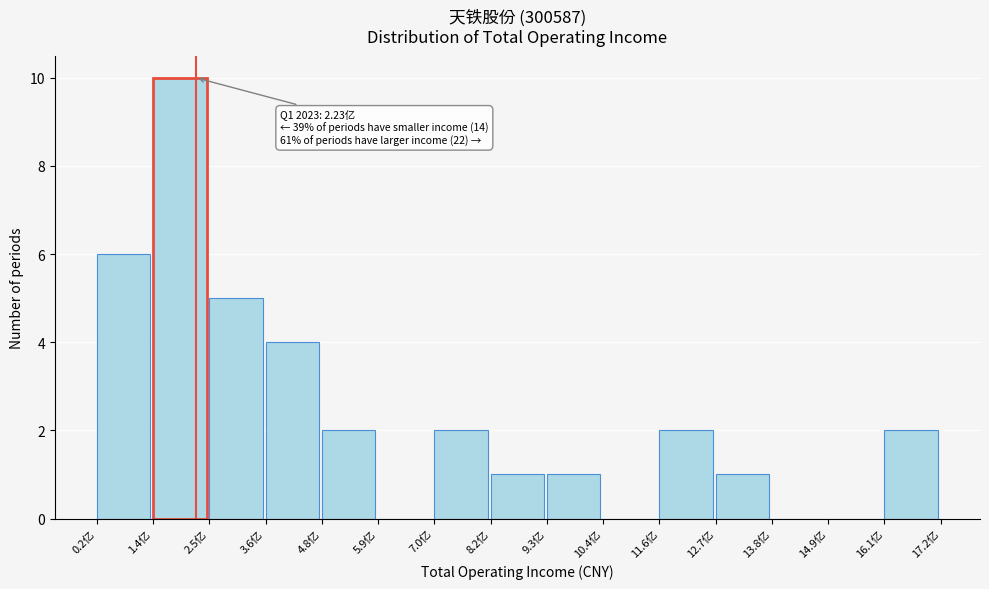

Reading left to right, transcribe all the data shown in this chart.

0.2亿=6	1.4亿=10	2.5亿=5	3.6亿=4	4.8亿=2	5.9亿=0	7.0亿=2	8.2亿=1	9.3亿=1	10.4亿=0	11.6亿=2	12.7亿=1	13.8亿=0	14.9亿=0	16.1亿=2